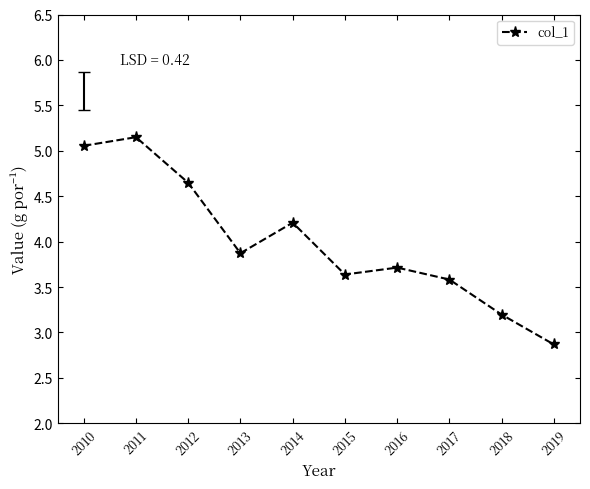

What is the value of the 7th point from the left?

3.7